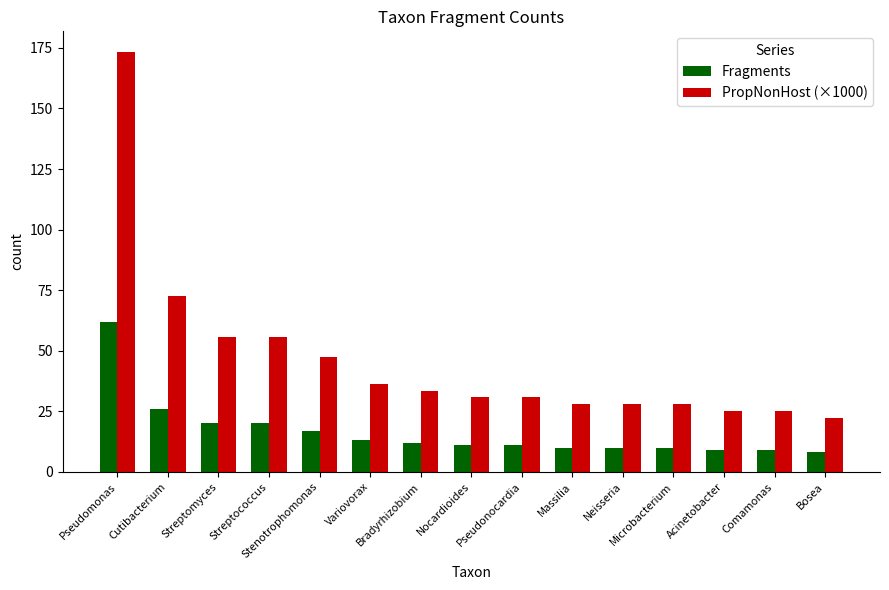

What is the sum of all Fragments values?

248.0